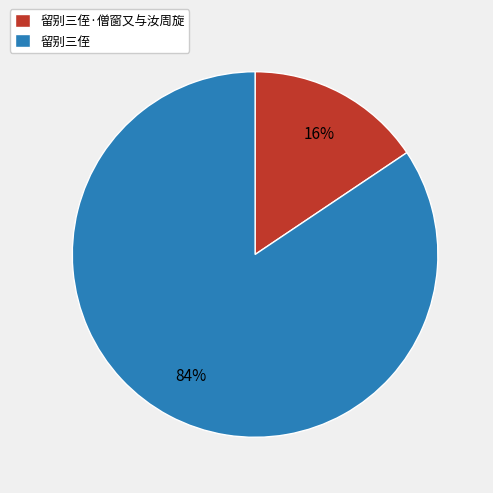

To the nearest percent, what is the average slice percentage?

50%